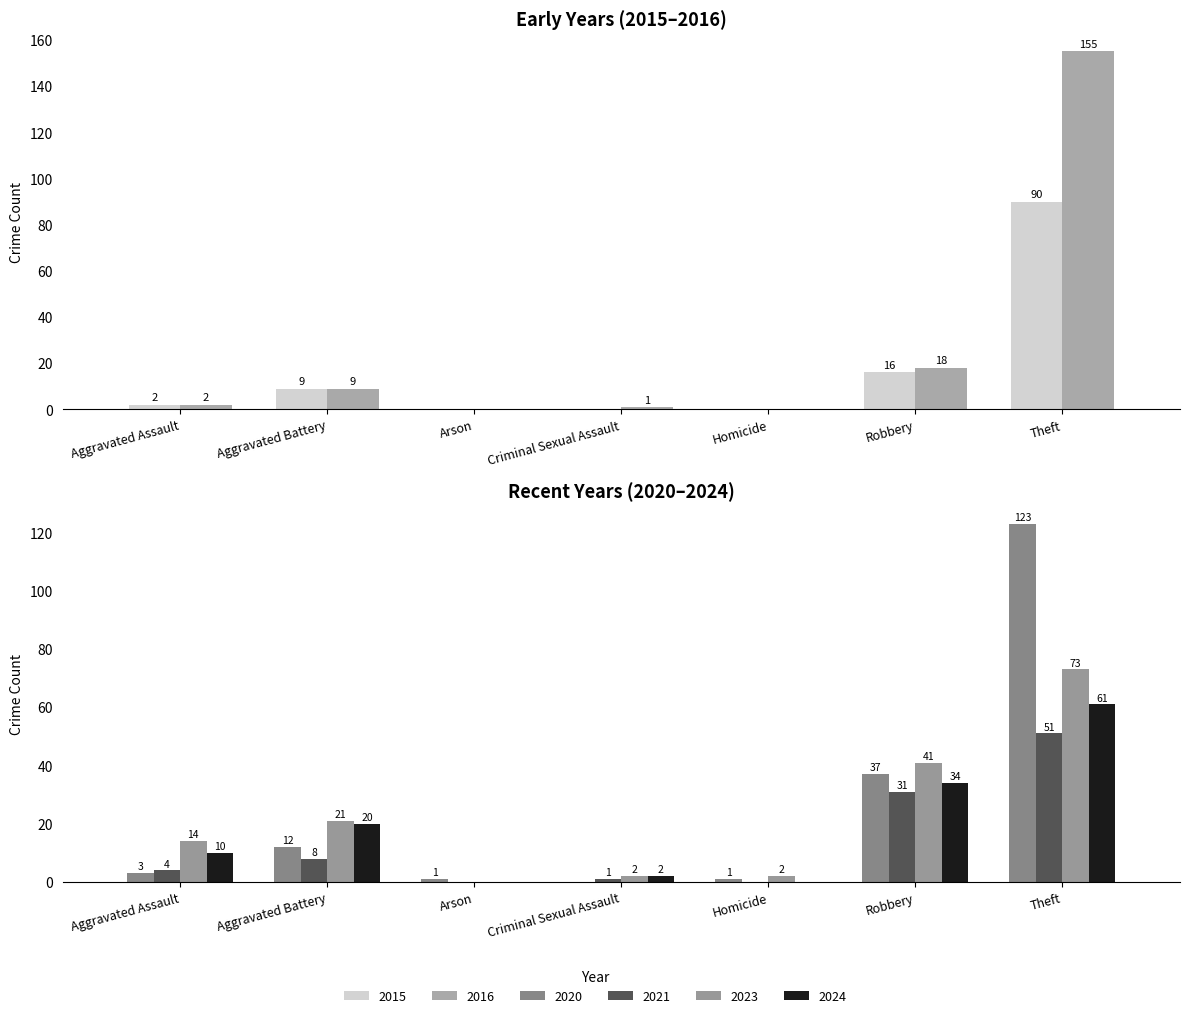

Does the chart contain stacked bars?

No